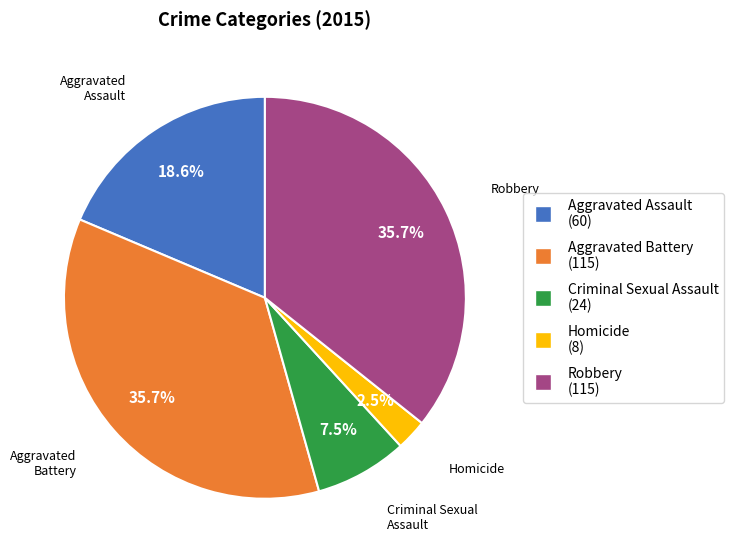

Does any single category account for the majority?

No